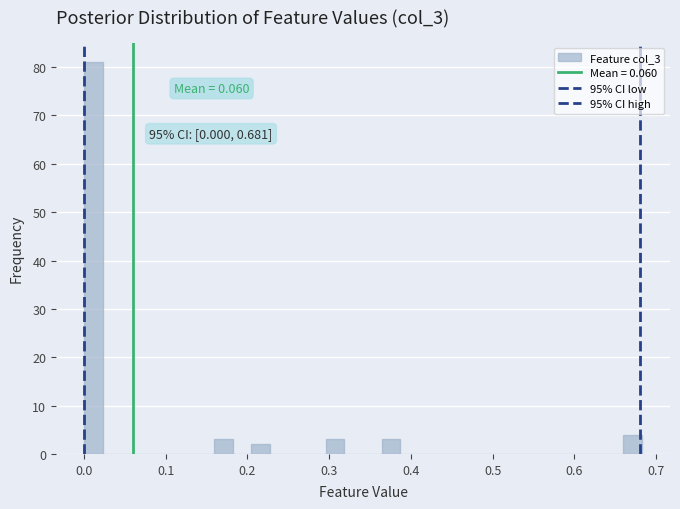

Read against the x-axis, roughly where is the centre of the tallest bar?

0.01